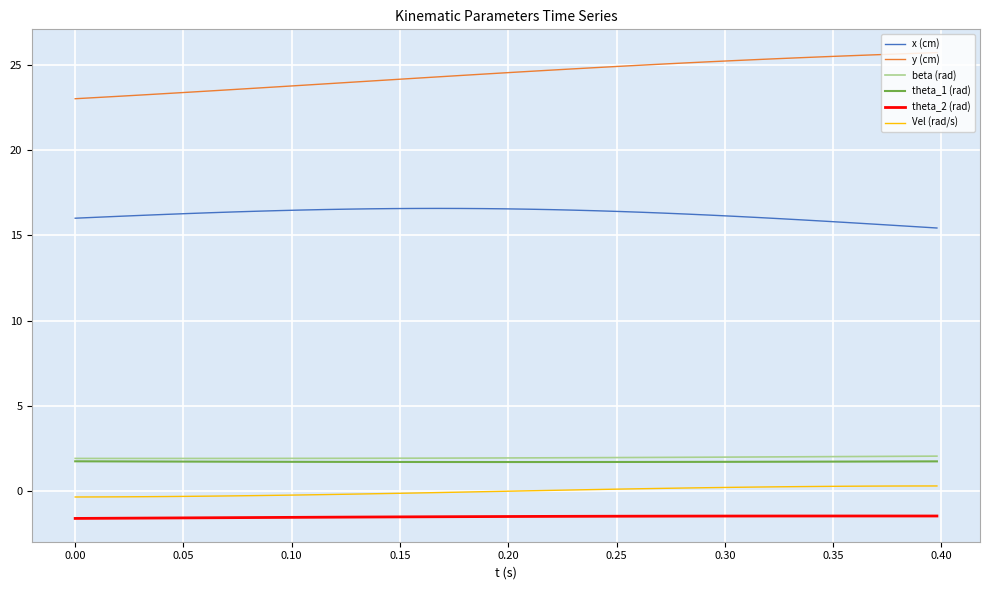

What is the smallest value displayed?

-1.6